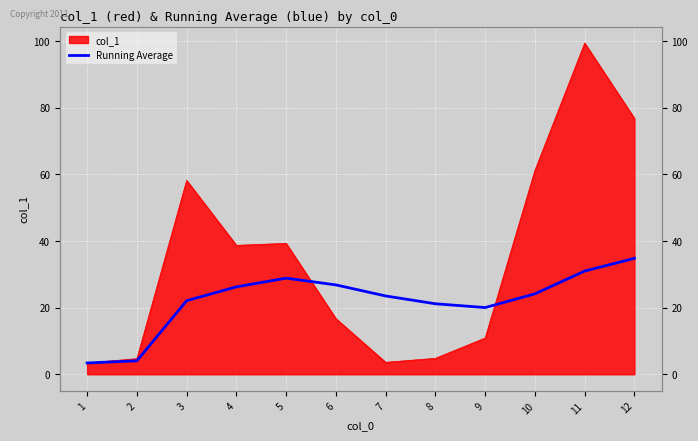

The chart shows a value of 10.0 at 6. True or false?

False